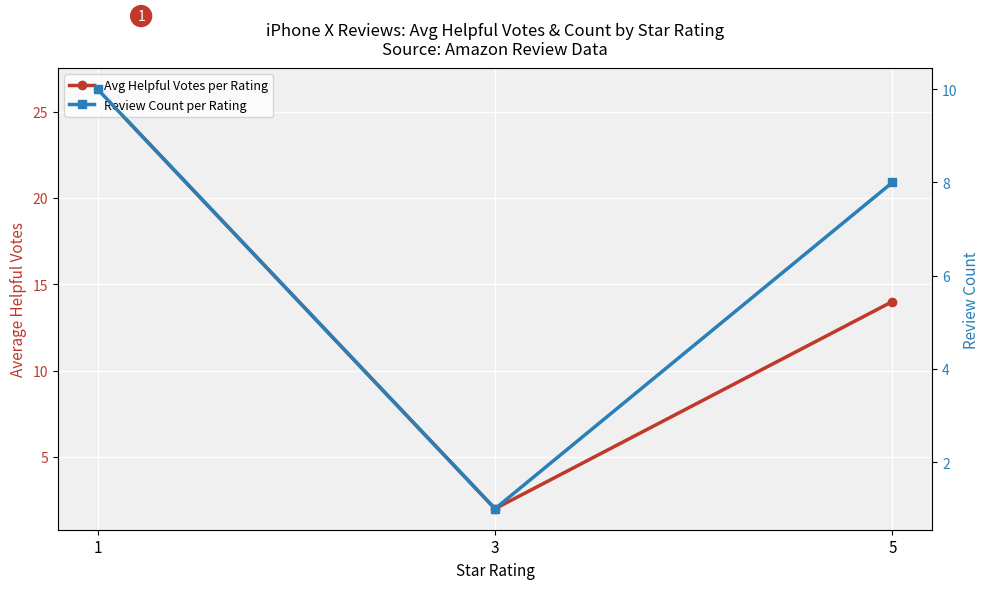

Is it true that Review Count per Rating equals 0.3 at 3?

False